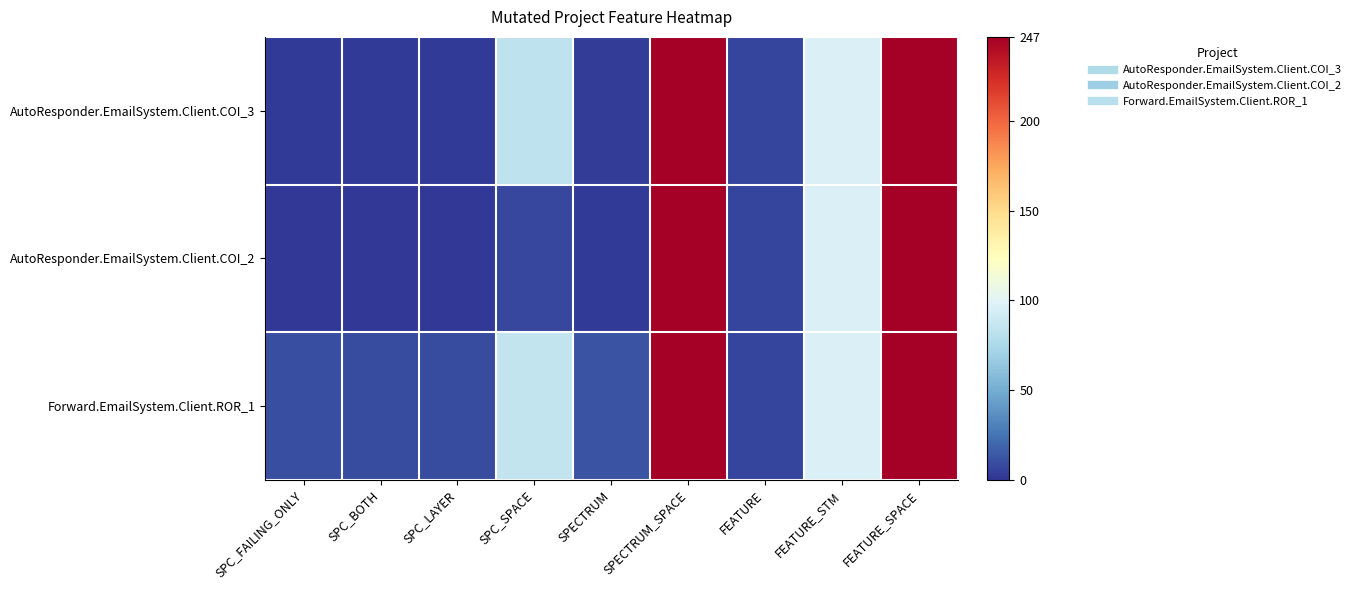

Reading left to right, what are all the values shown in this chart?

AutoResponder.EmailSystem.Client.COI_3: SPC_FAILING_ONLY=2	SPC_BOTH=2	SPC_LAYER=2	SPC_SPACE=83	SPECTRUM=3	SPECTRUM_SPACE=247	FEATURE=6	FEATURE_STM=97	FEATURE_SPACE=247
AutoResponder.EmailSystem.Client.COI_2: SPC_FAILING_ONLY=1	SPC_BOTH=1	SPC_LAYER=1	SPC_SPACE=7	SPECTRUM=2	SPECTRUM_SPACE=247	FEATURE=6	FEATURE_STM=97	FEATURE_SPACE=247
Forward.EmailSystem.Client.ROR_1: SPC_FAILING_ONLY=10	SPC_BOTH=9	SPC_LAYER=9	SPC_SPACE=85	SPECTRUM=12	SPECTRUM_SPACE=247	FEATURE=6	FEATURE_STM=97	FEATURE_SPACE=247